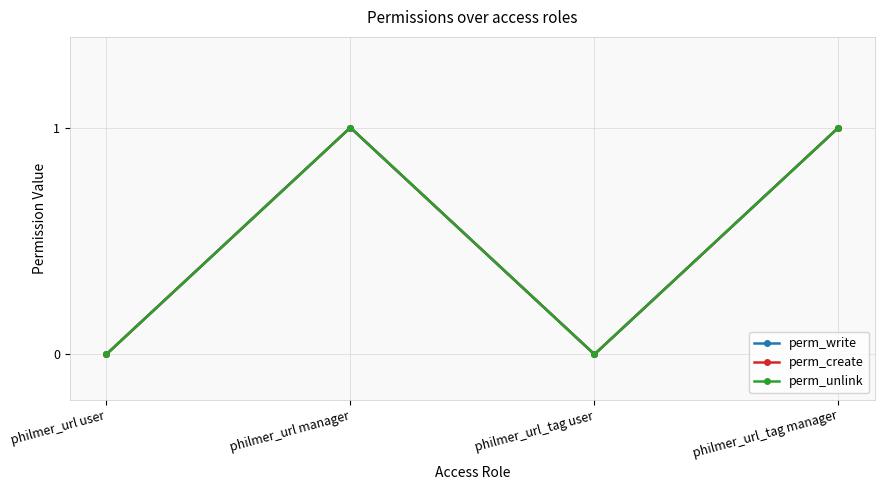

The perm_unlink series shows 0 at philmer_url user. True or false?

True